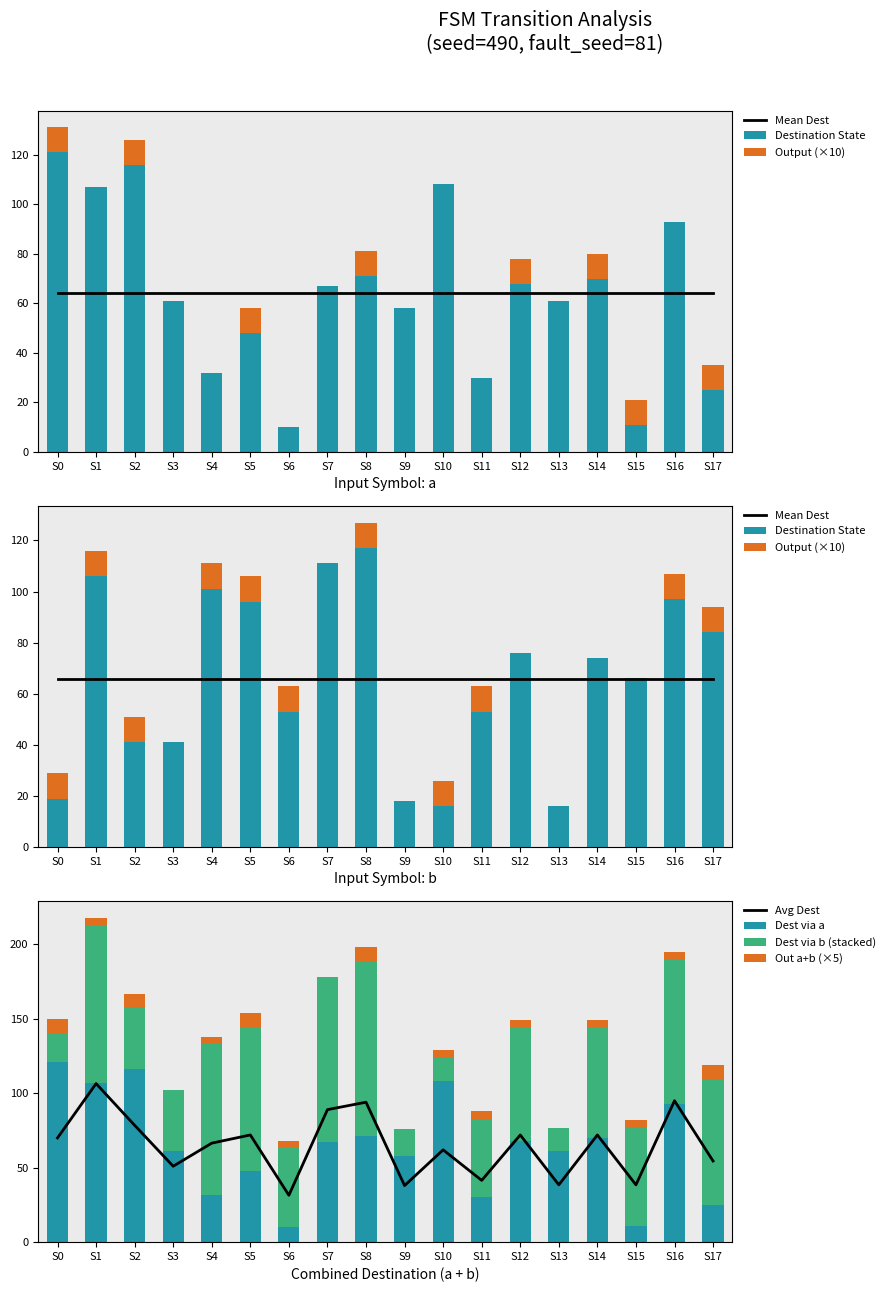

What is the difference between the second highest and minimum values in the output_b series?

10